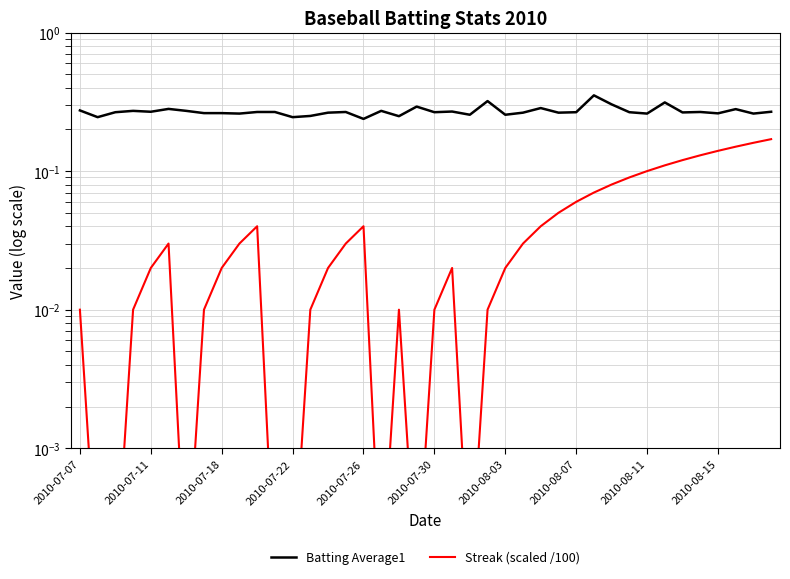

In Batting Average1, how many points are higher than both neighbors (excluding endpoints)?

12